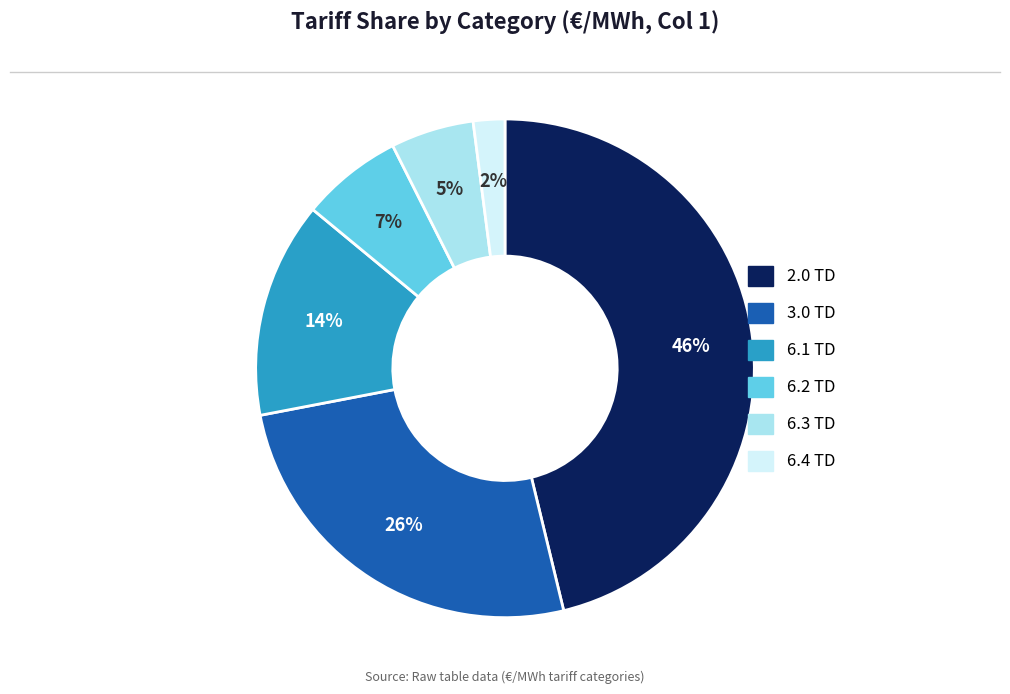

Does any single category account for the majority?

No